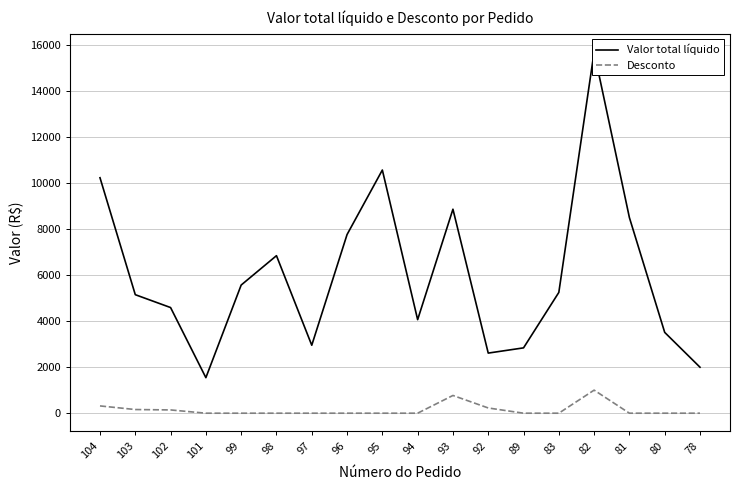

Rank the series by their maximum value, from lowest to highest.

Desconto, Valor total líquido